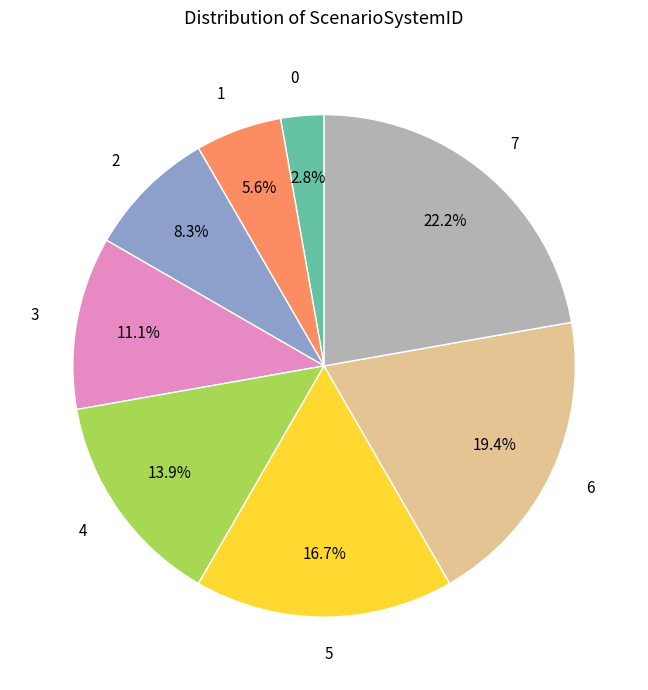

To the nearest percent, what is the difference between the 2 and 4 slice percentages?

6%